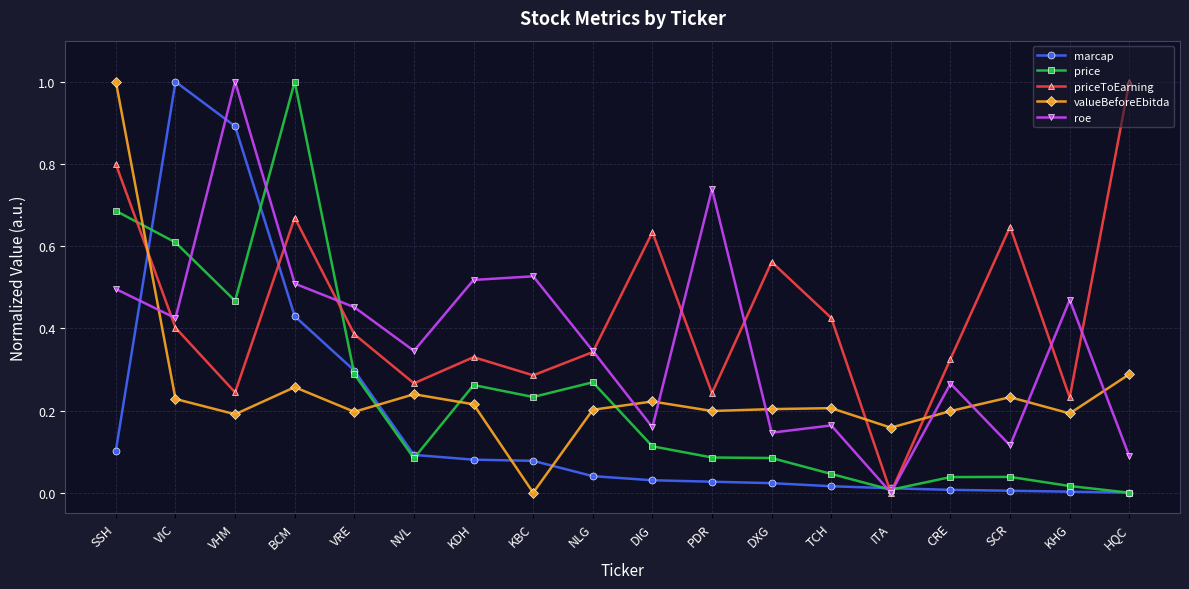

The value of priceToEarning at TCH is 0.8. True or false?

False